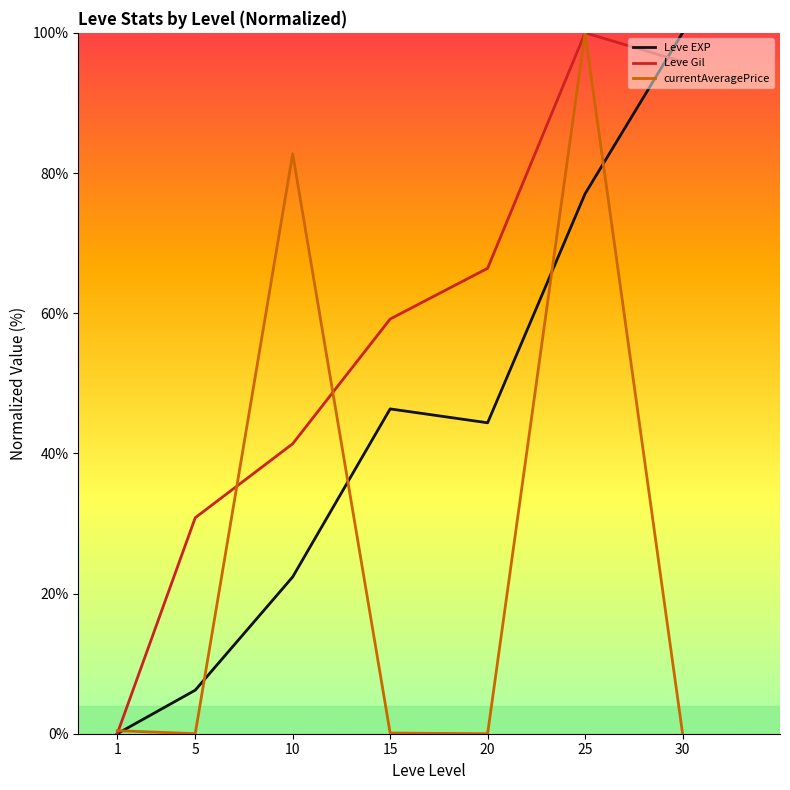

Which category has the highest value in the Leve Gil series?

25